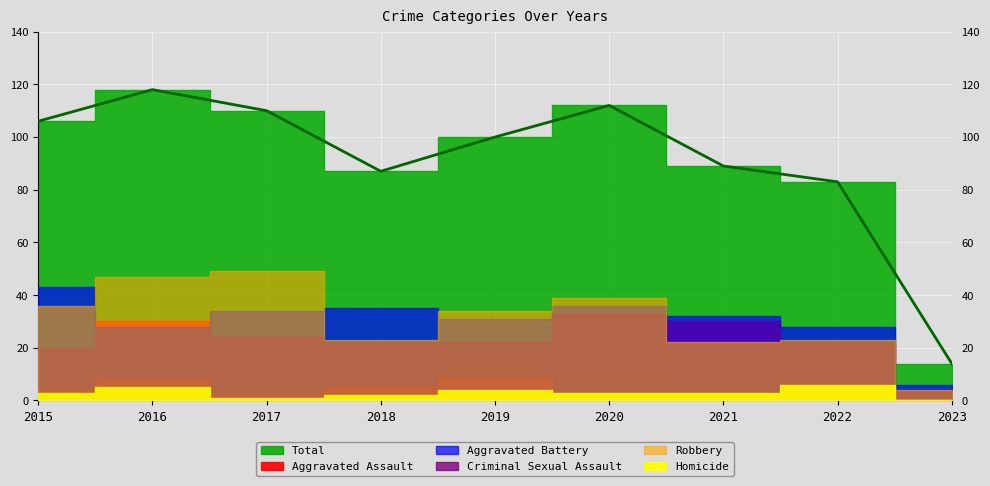

Where is Total nearest to the value 66?

2022